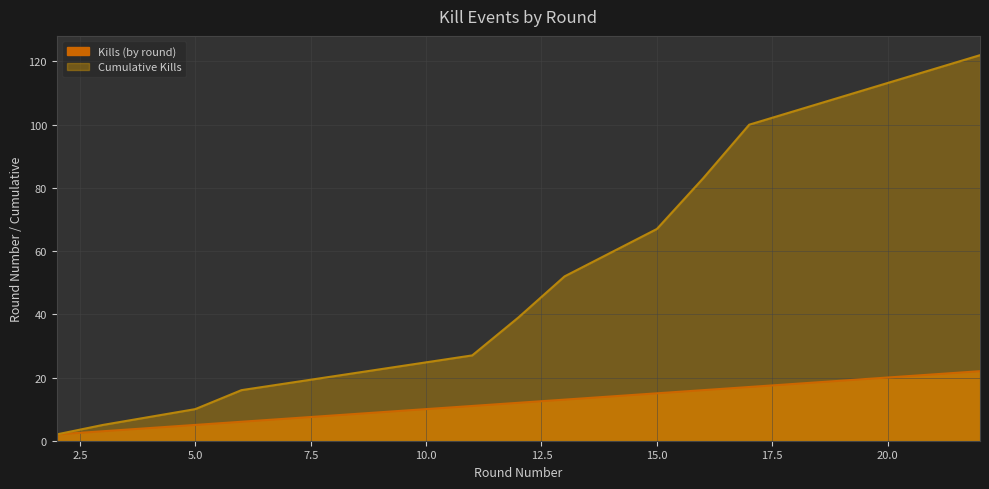

How many lines are shown in the chart?

2